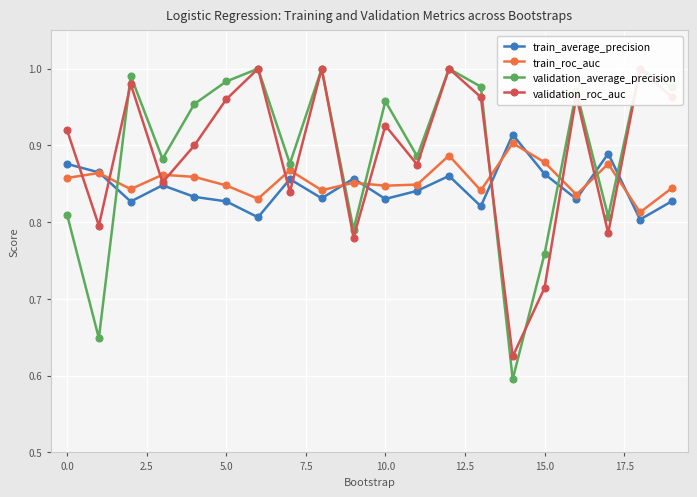

At 13, list the series in order from largest to smallest.

validation_average_precision, validation_roc_auc, train_roc_auc, train_average_precision